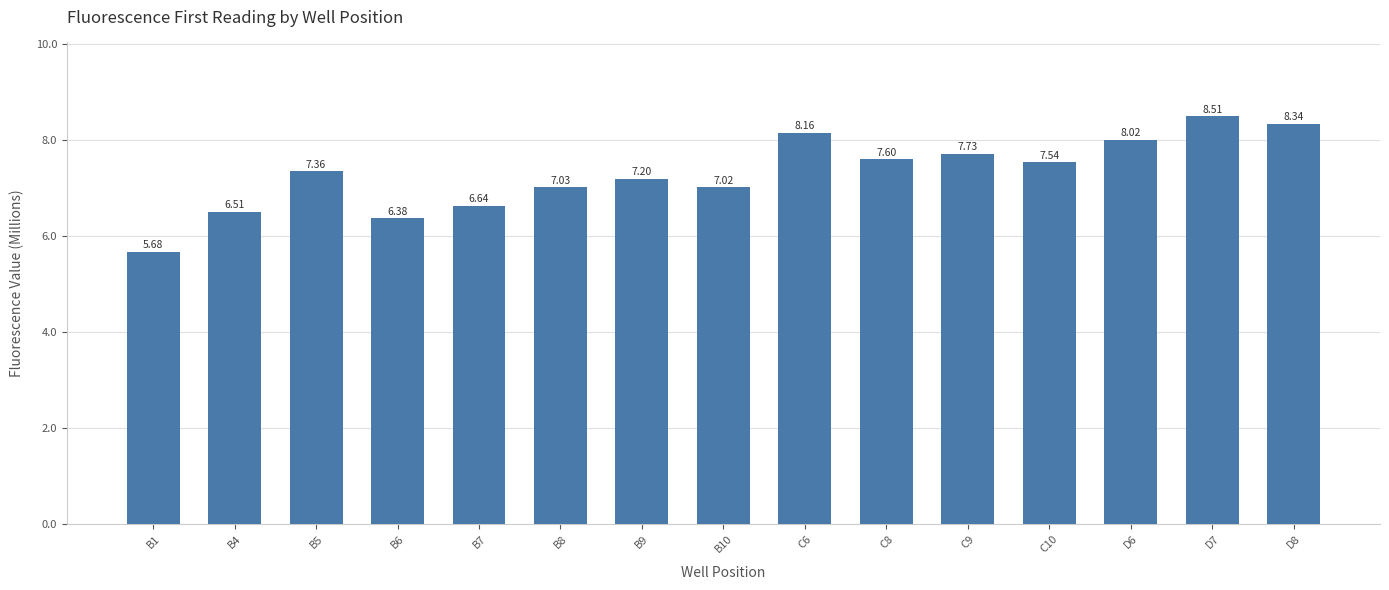

What is the difference between the second highest and second lowest values?

2.0